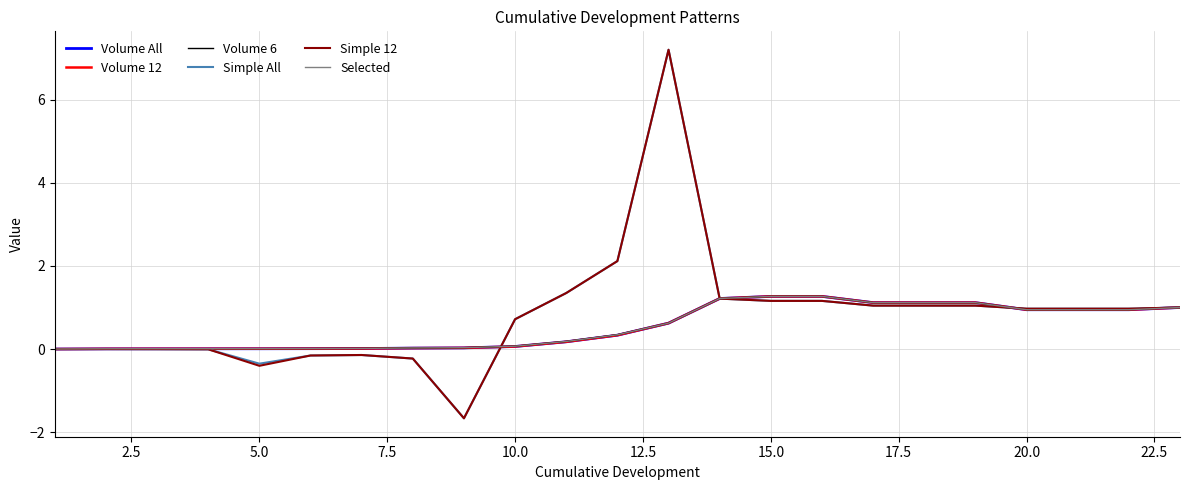

List the series in order of their peak value, highest first.

Simple All, Simple 12, Volume All, Volume 12, Volume 6, Selected